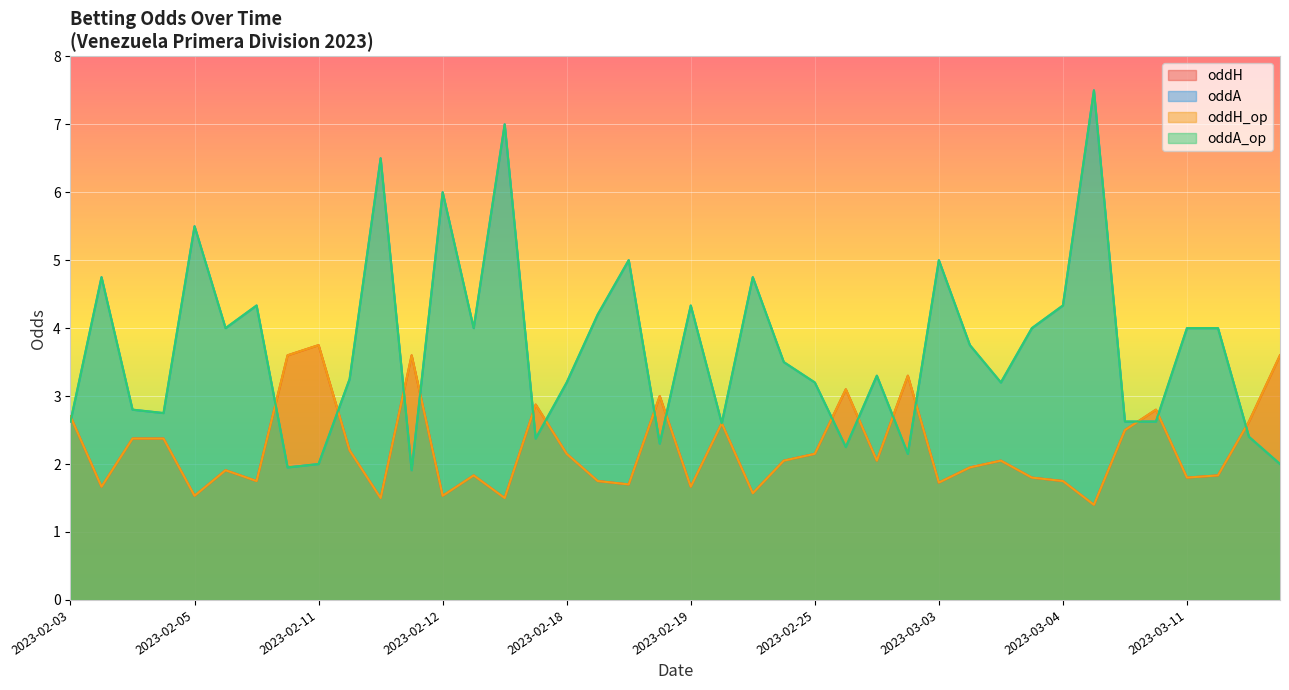

Which category has the highest value in the oddA series?

2023-03-04